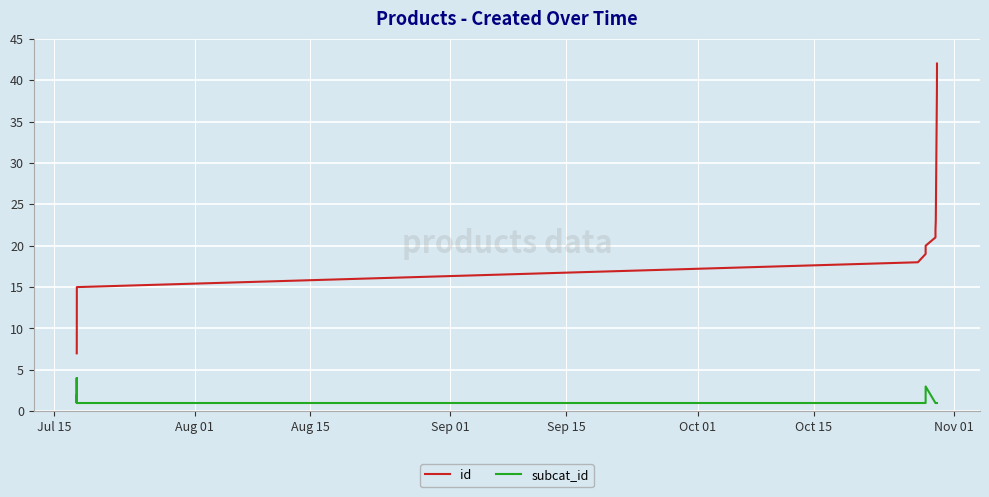

Which series has the widest spread of values?

id